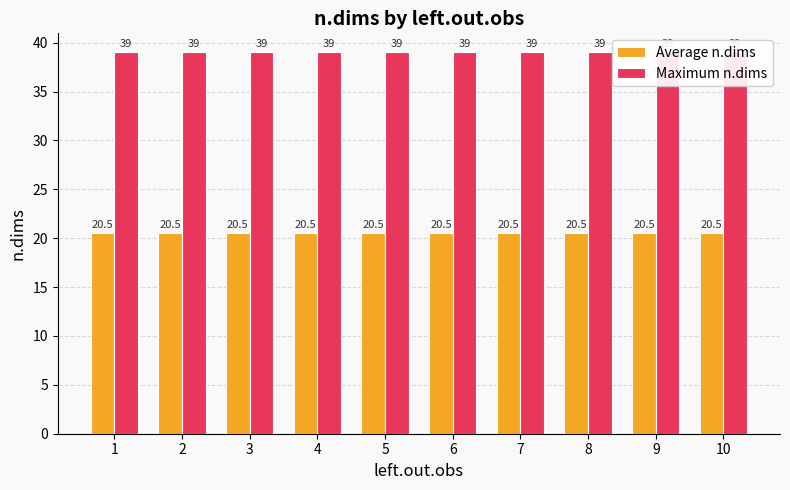

What is the maximum value for Maximum n.dims?

39.0